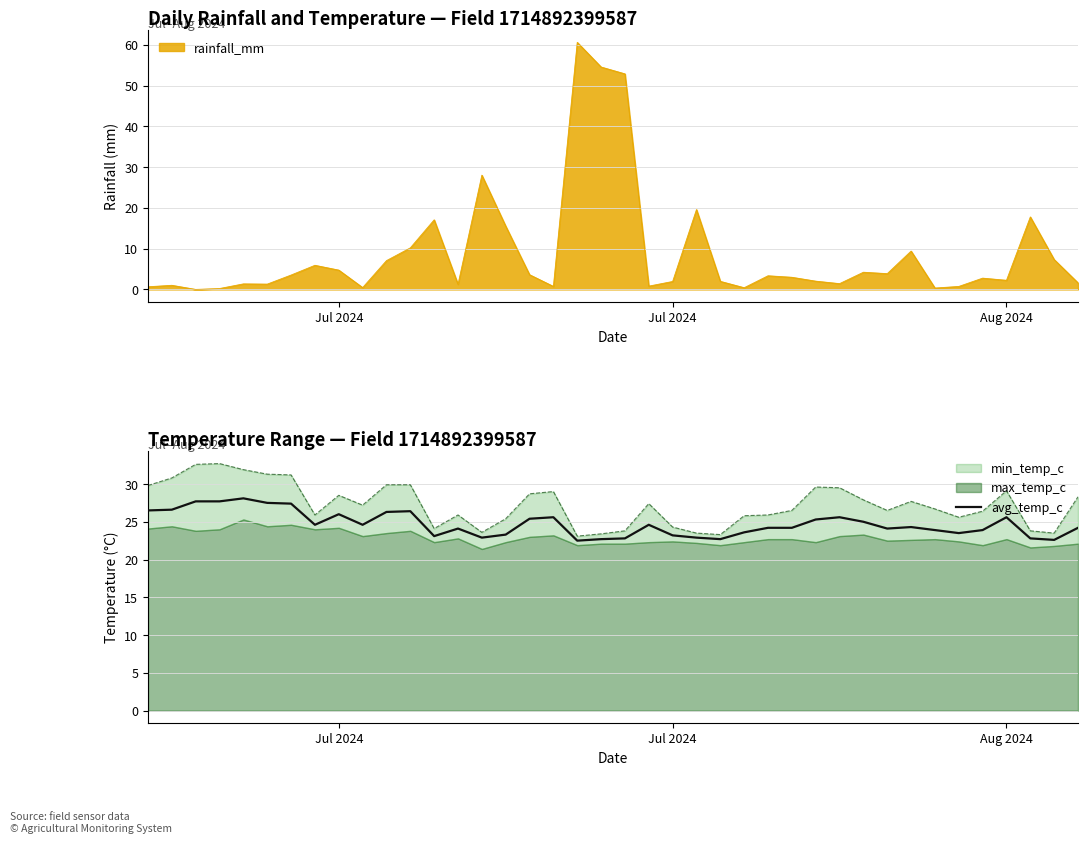

What is the sum of all values?

988.0